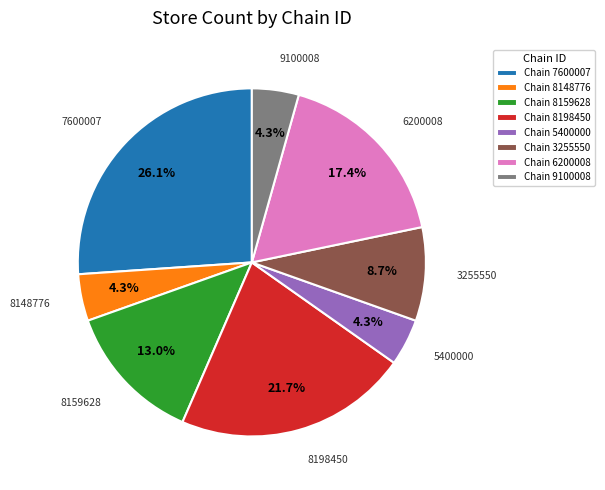

What is the largest slice in the pie chart?

Chain 7600007